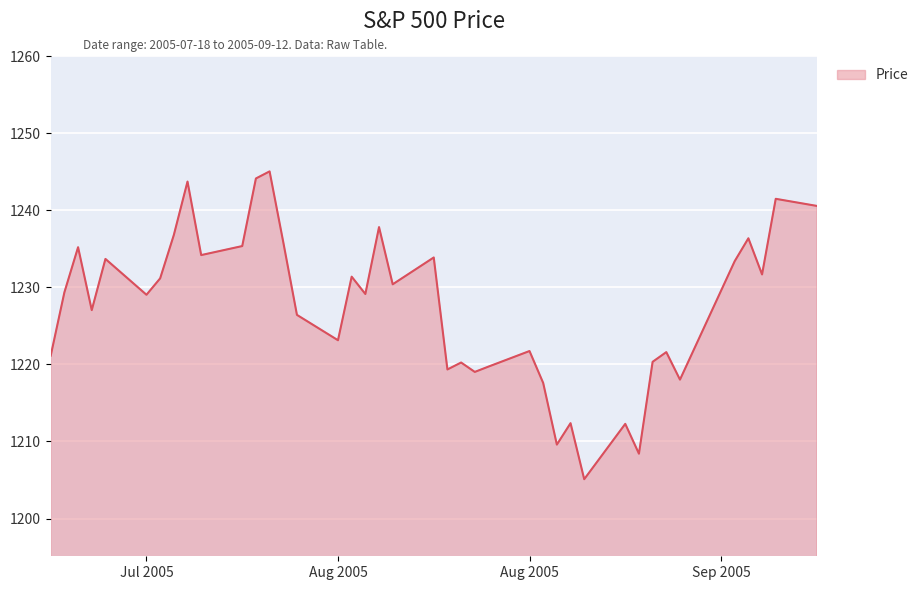

What is the difference between the maximum and minimum values?

39.9